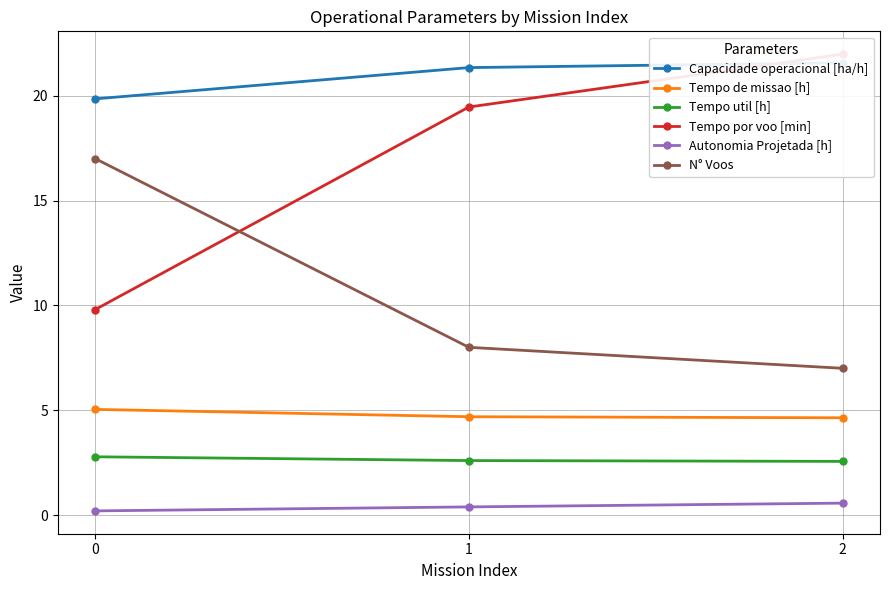

The value of N° Voos at 0 is 30.1. True or false?

False